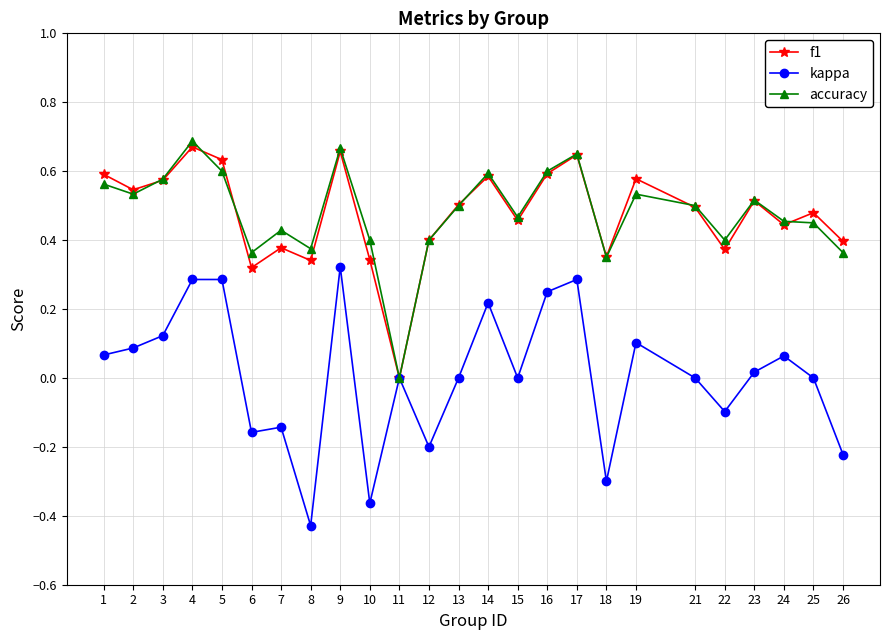

Is the value of f1 at 21 greater than the value of kappa at 14?

Yes